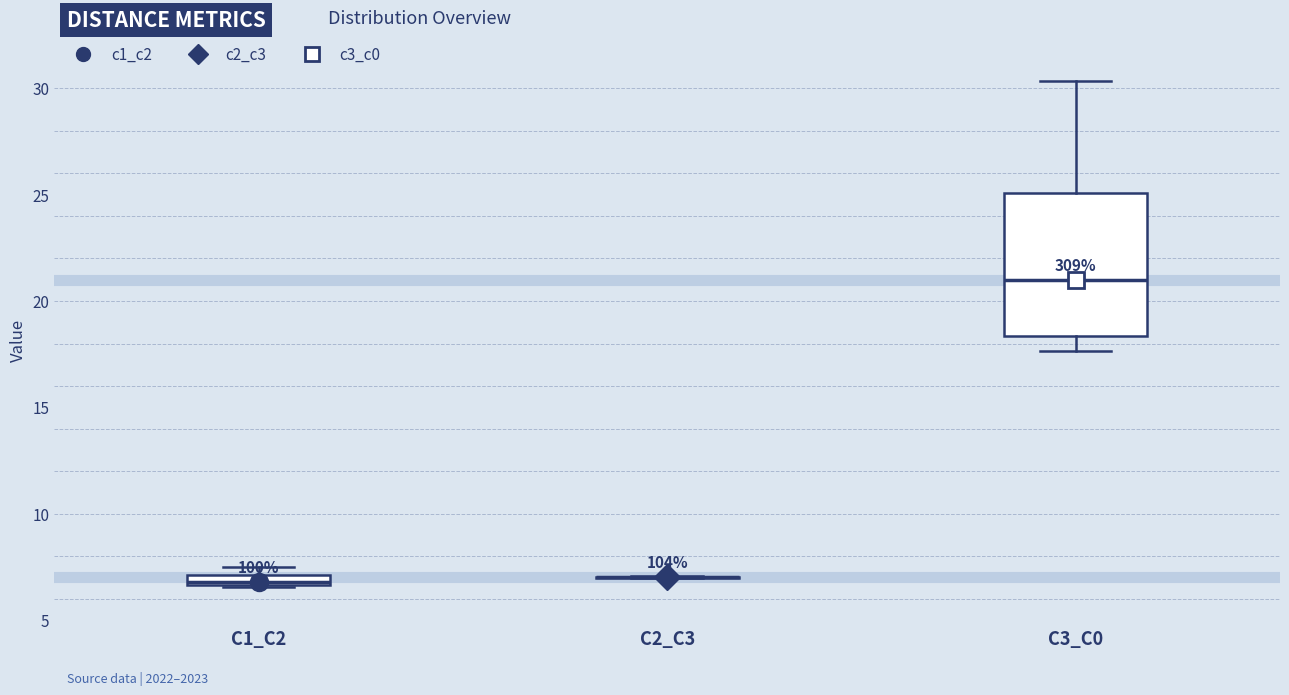

Where does the lower whisker of the box for C3_C0 end on the y-axis? The values are not printed on the chart, so give them approximately, as read against the axis.

17.5